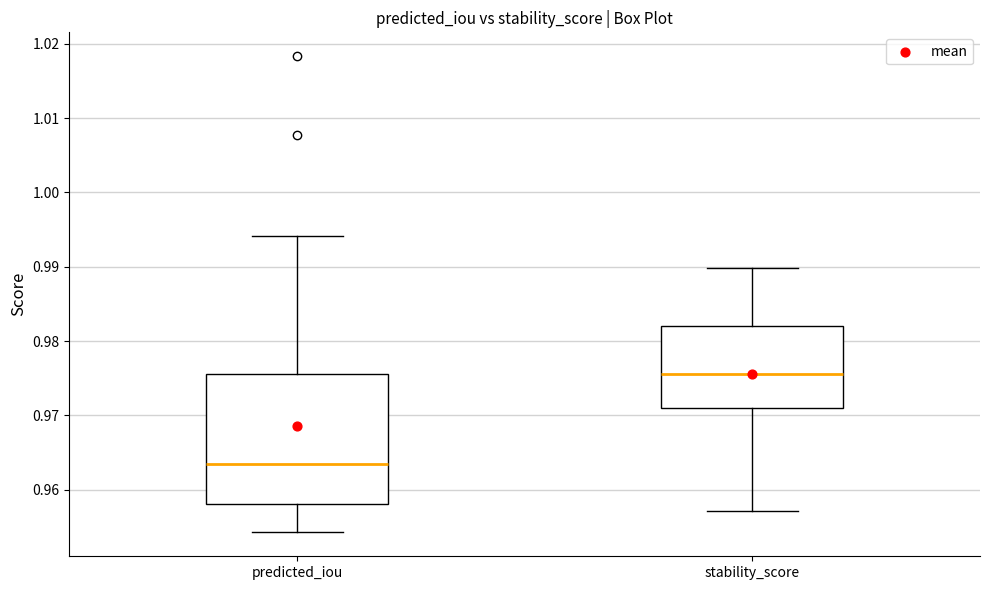

Reading left to right, read every box against the y-axis: the position of its median line, the range the box covers, and the ends of its whiskers. The values are not printed on the chart, so give them approximately, as read against the axis.

predicted_iou: median 0.963, box 0.958 to 0.976, whiskers 0.954 to 0.994
stability_score: median 0.976, box 0.971 to 0.982, whiskers 0.957 to 0.990